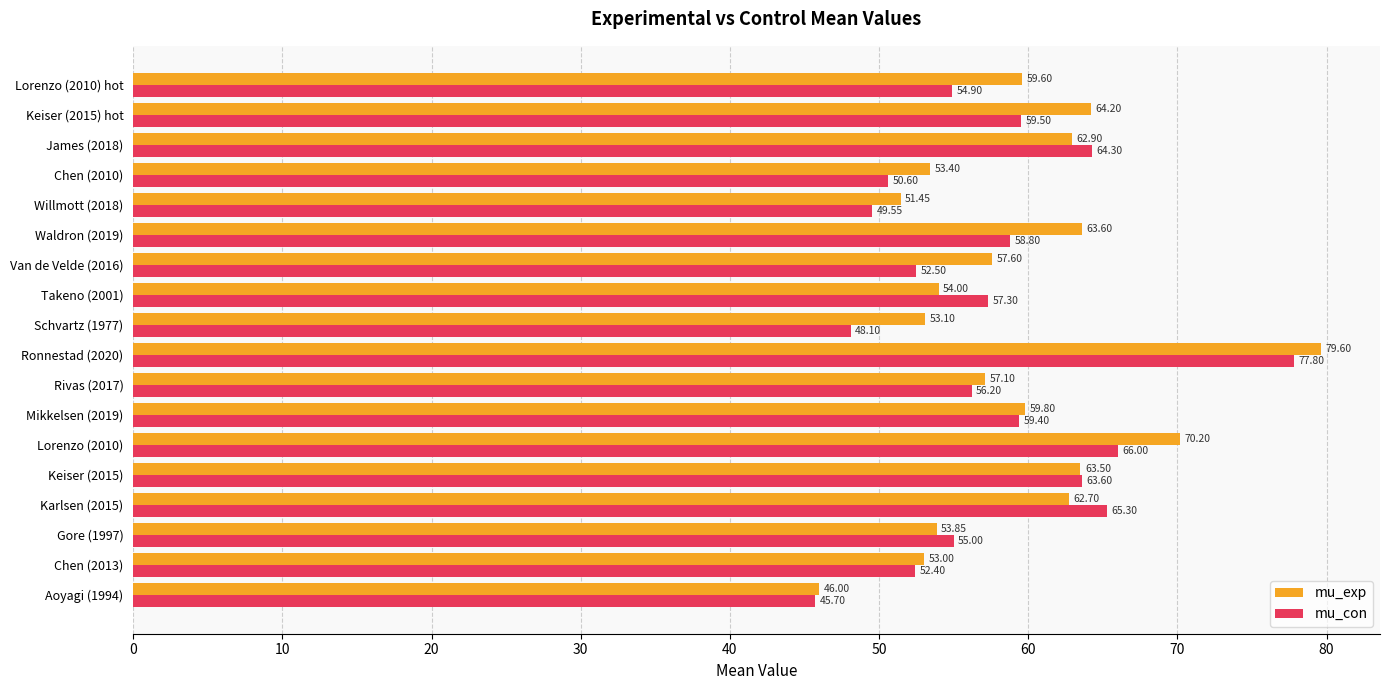

Which series has the largest range (max minus min)?

mu_exp